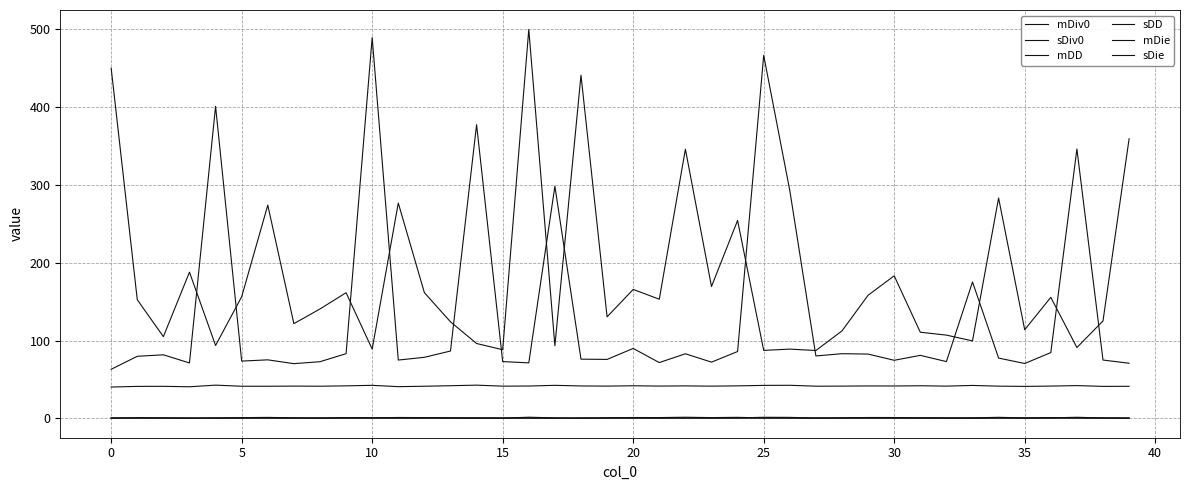

Does the chart display data point markers on the line(s)?

No